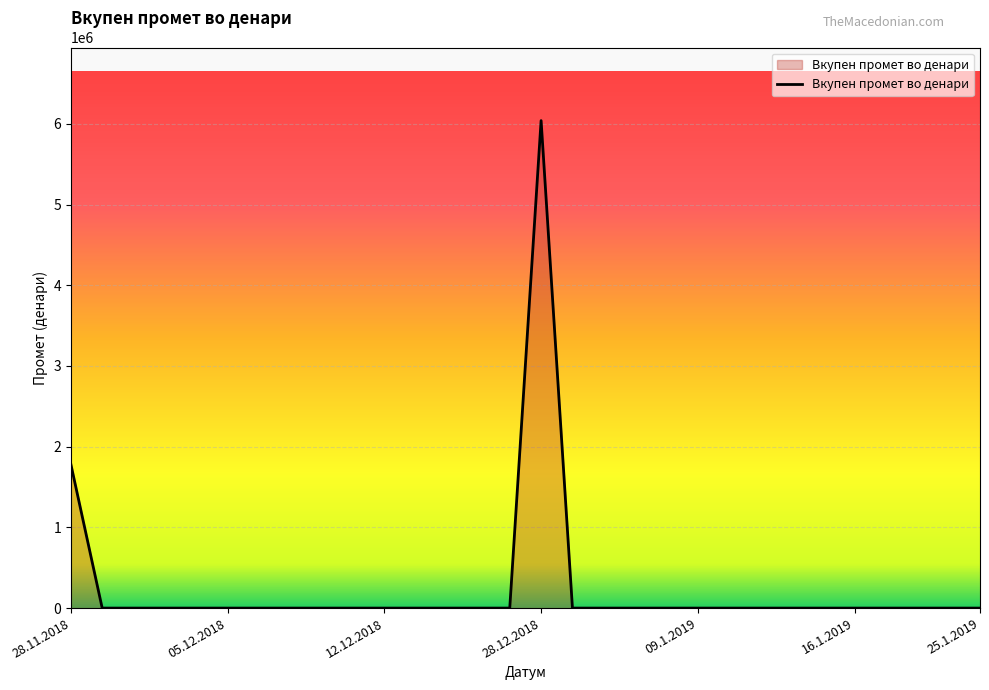

What is the greatest value displayed?

6039488